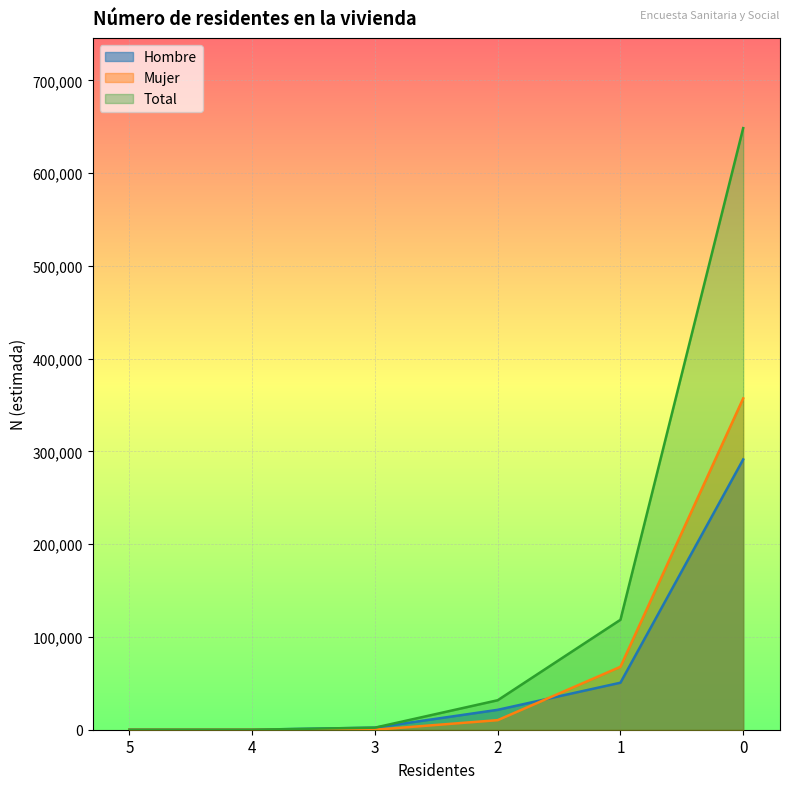

Between 1 and 4, which is larger?

1